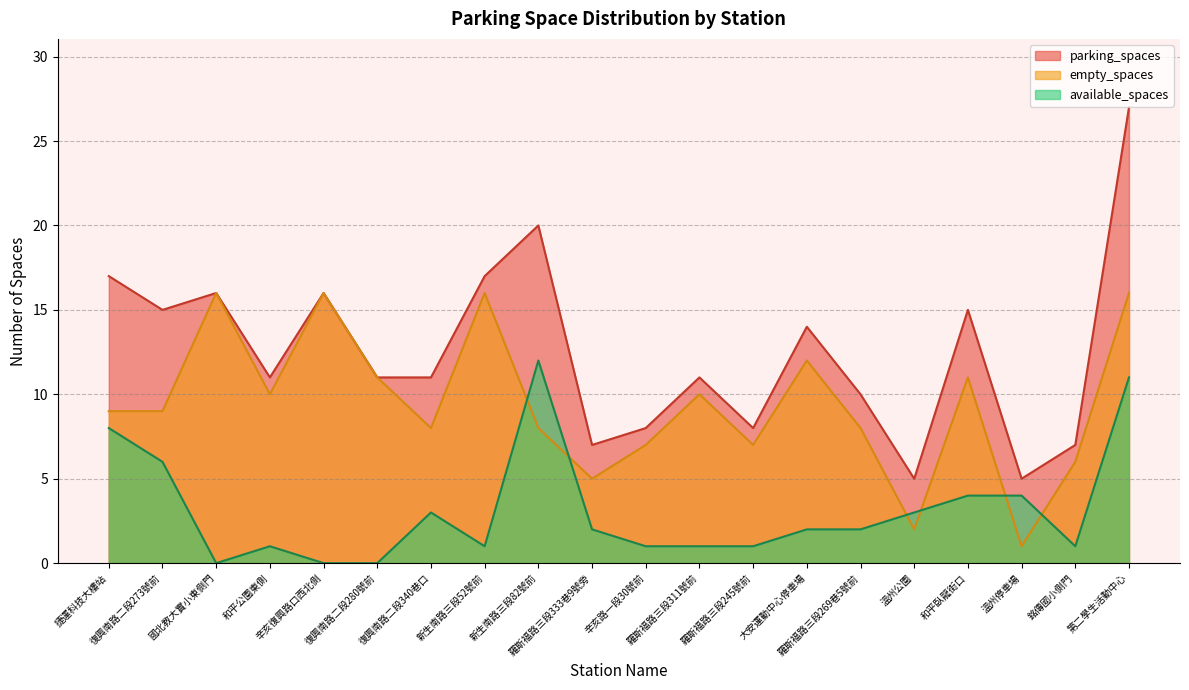

How many interior local valleys does the empty_spaces series have?

6